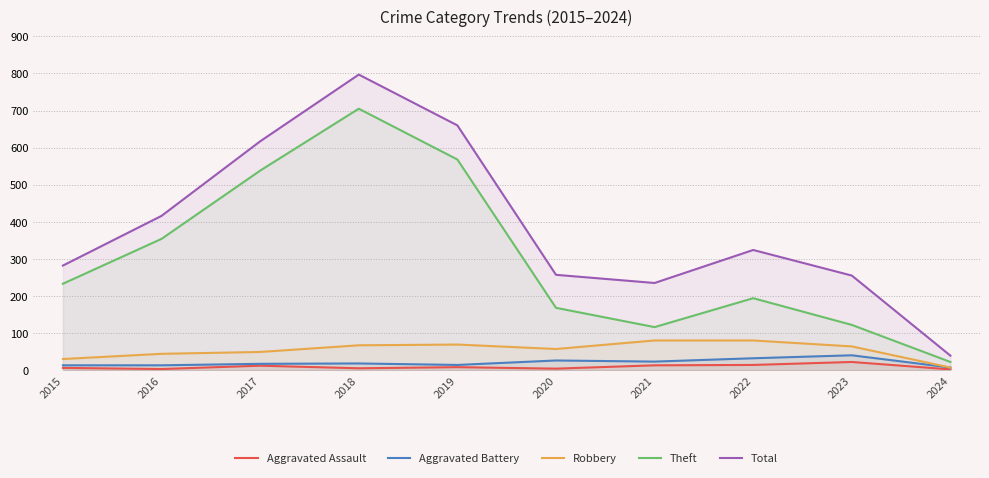

What is the difference between the Aggravated Battery values at 2021 and 2024?

16